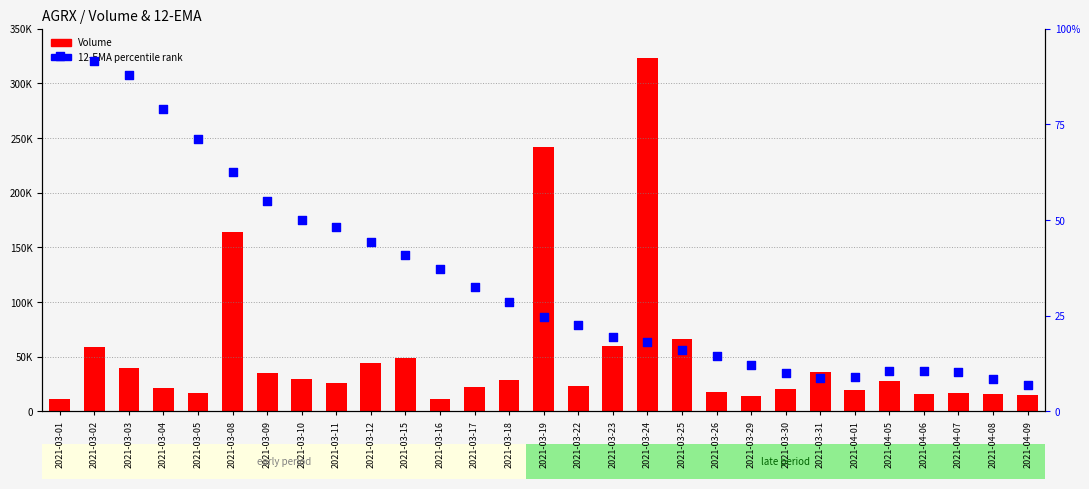

Which series has the largest total across all categories?

Volume